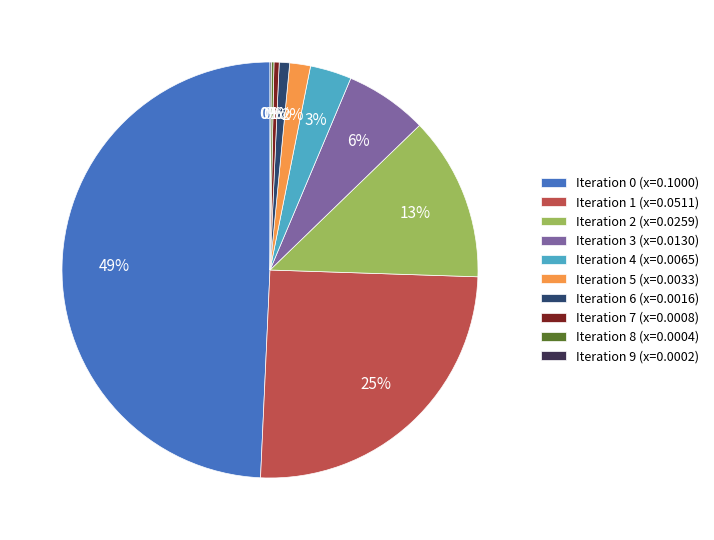

Is Iteration 4 (x=0.0065) the majority of the pie?

No